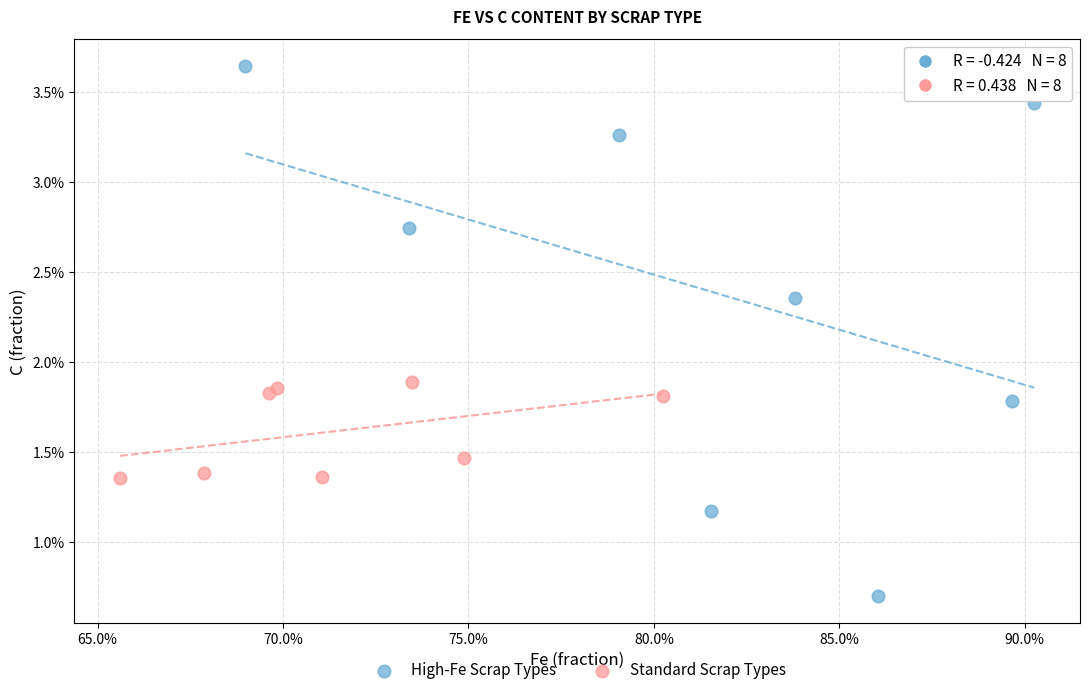

Which series contains the highest Y value?

High-Fe Scrap Types